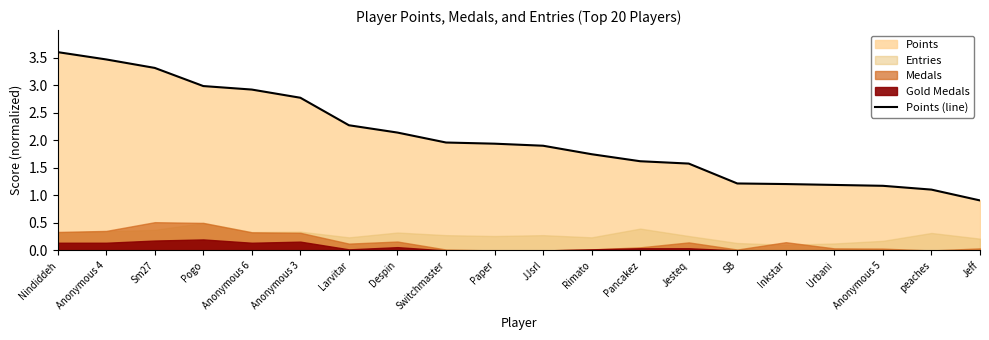

Where does the data first go above 1?

Nindiddeh